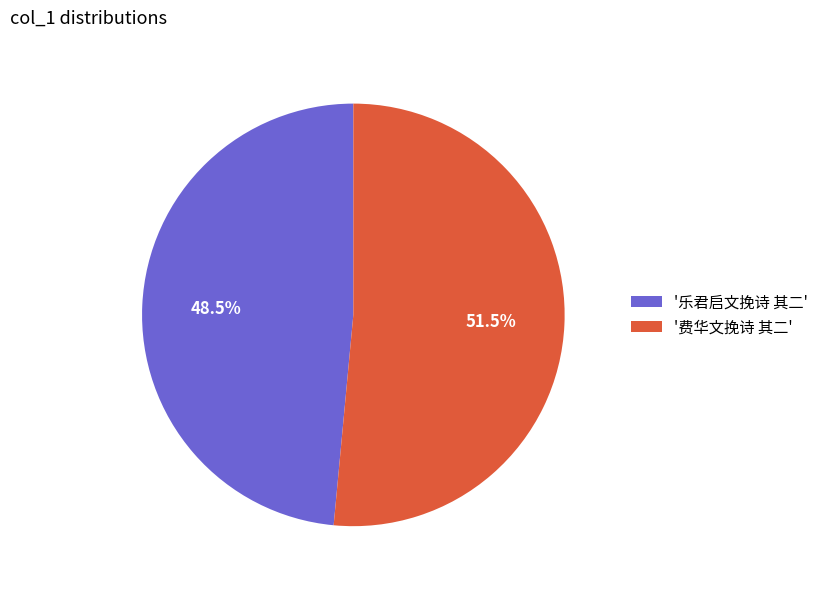

Rank the categories by value from highest to lowest.

'费华文挽诗 其二', '乐君启文挽诗 其二'